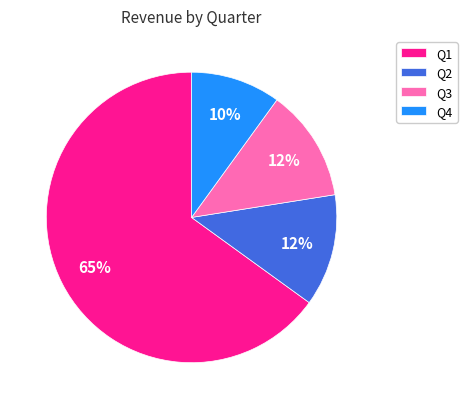

The Q2 slice represents 1% of the pie. True or false?

False